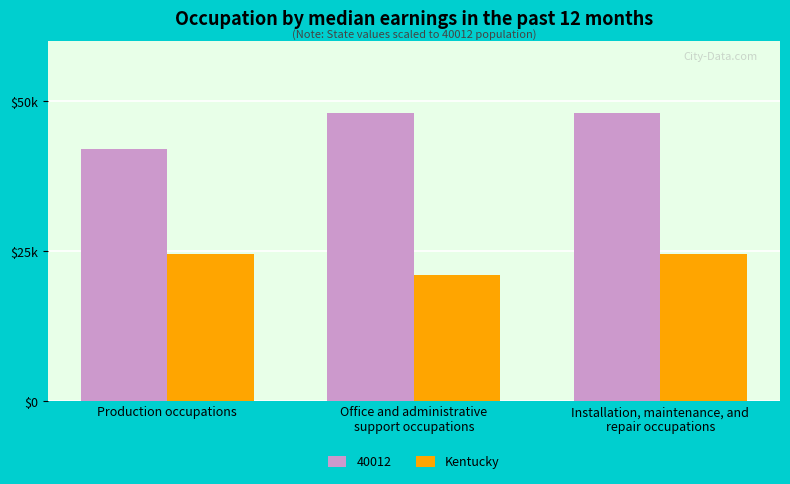

Which label corresponds to the smallest value in the chart?

Office and administrative
support occupations